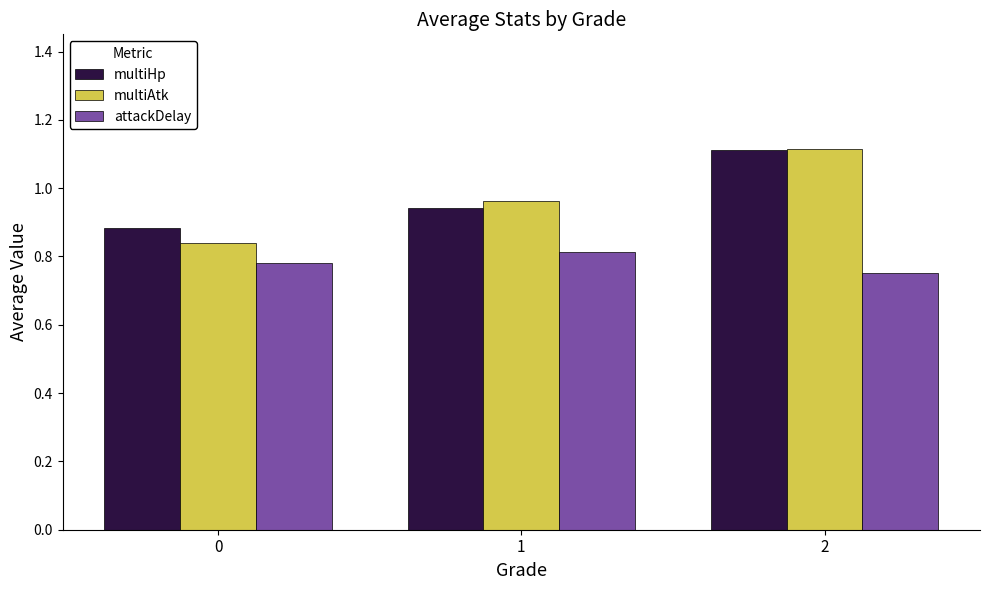

Rank the categories by multiAtk value from lowest to highest.

0, 1, 2